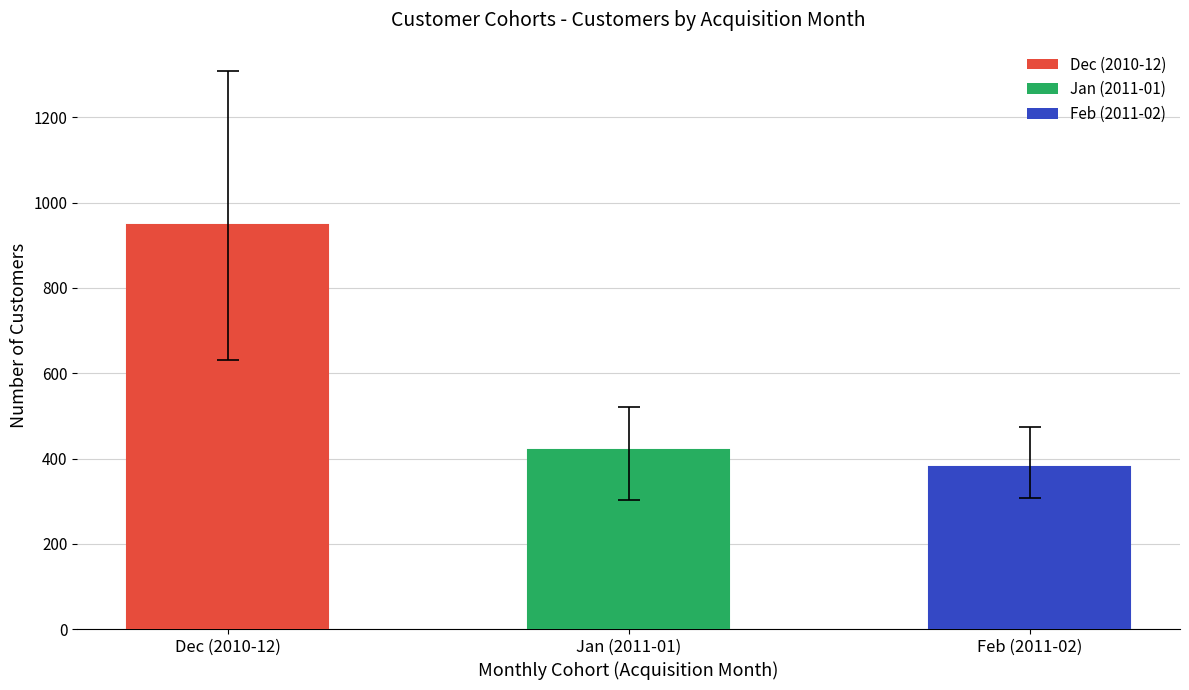

How many distinct data groups are displayed?

1